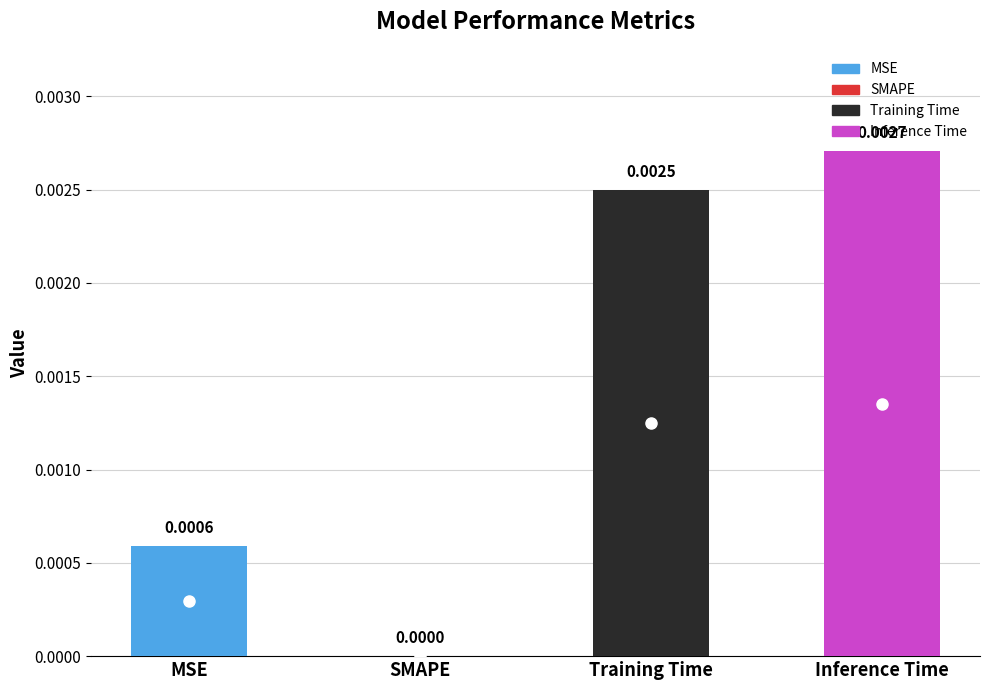

Which label corresponds to the smallest value in the chart?

SMAPE